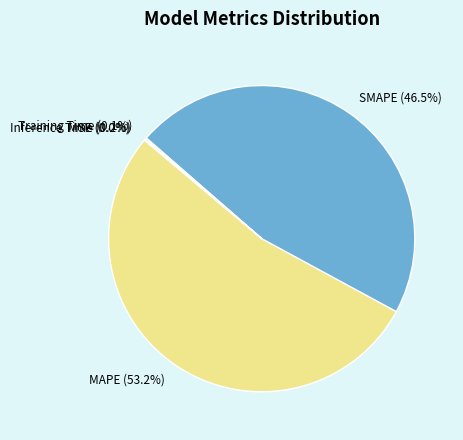

Is there any slice that represents more than half of the pie?

Yes